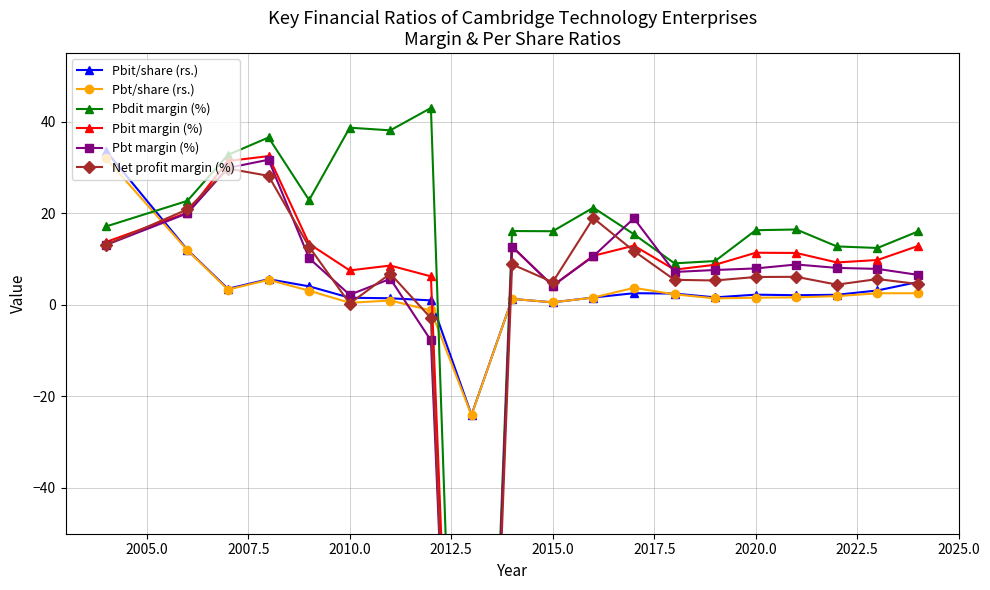

How many values in the Pbt/share (rs.) series exceed 1?

15